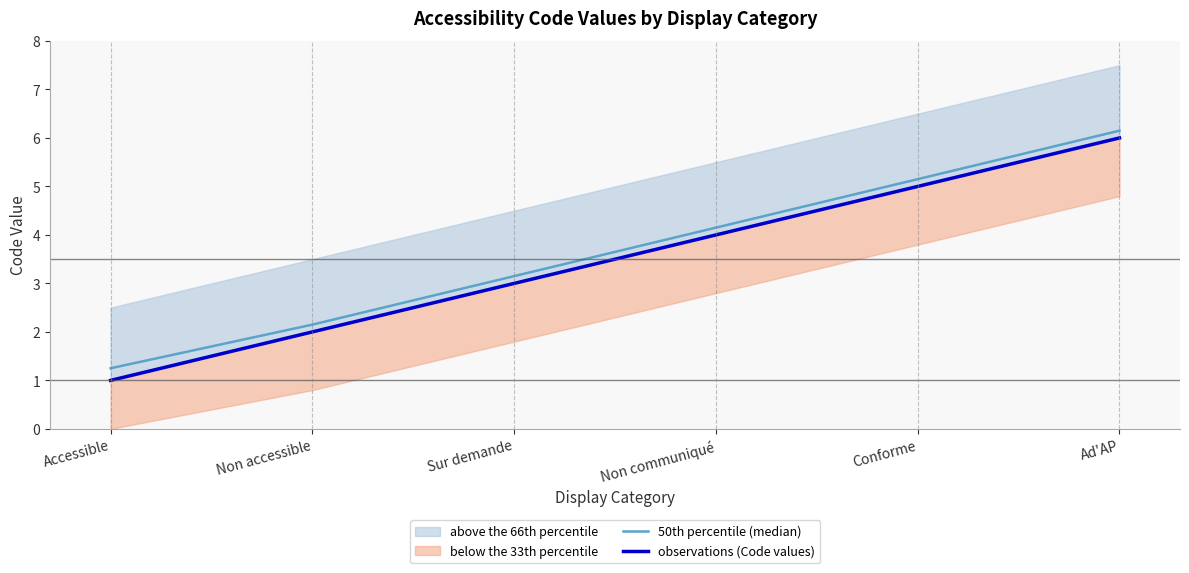

Reading left to right, extract all data points from this chart.

50th percentile (median): 1.2	2.1	3.1	4.2	5.2	6.2
observations (Code values): 1.0	2.0	3.0	4.0	5.0	6.0